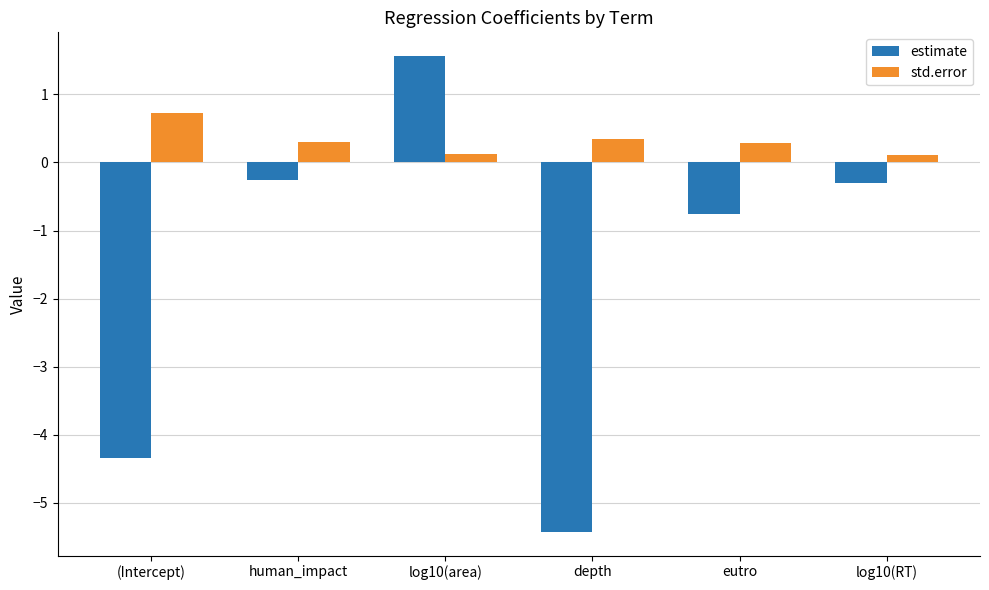

How many categories are shown in the chart?

6